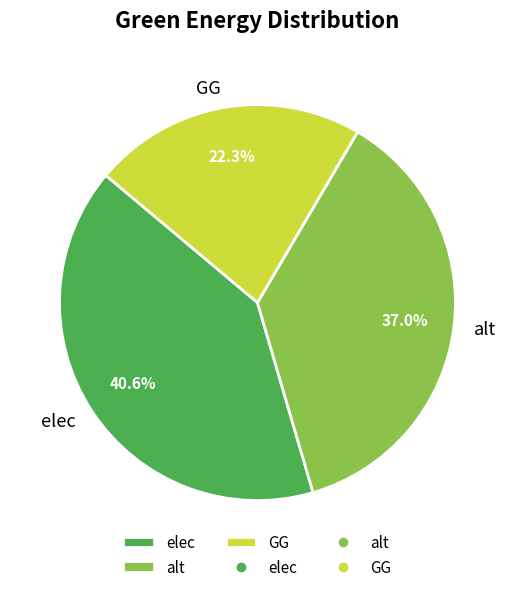

How many segments does this pie chart have?

3